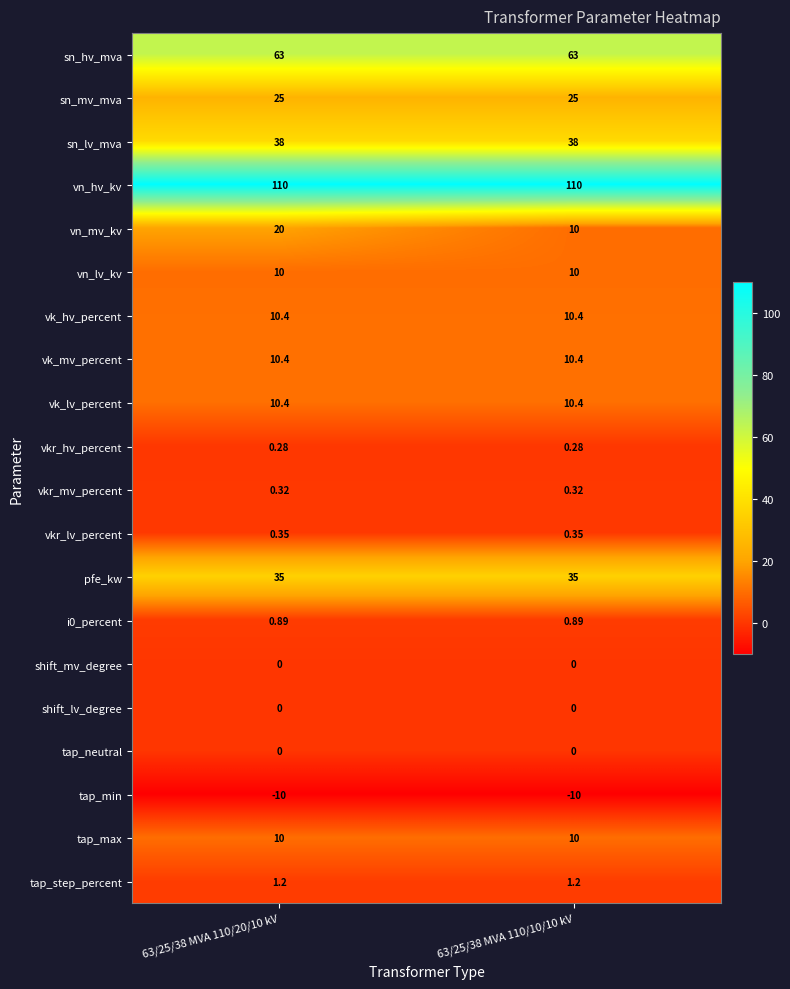

Which series changed the most between 63/25/38 MVA 110/20/10 kV and 63/25/38 MVA 110/10/10 kV?

vn_mv_kv